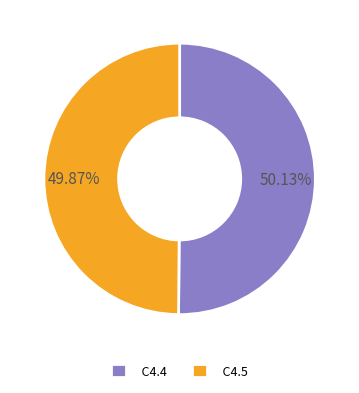

True or false: C4.5 accounts for 50% of the total.

True